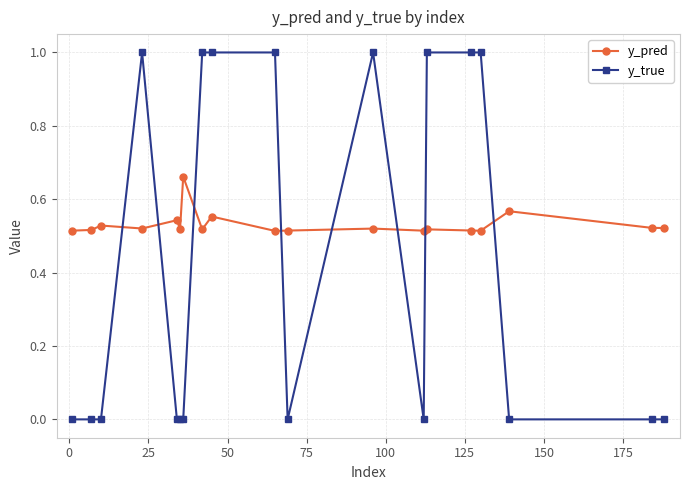

What is the greatest value displayed?

1.0